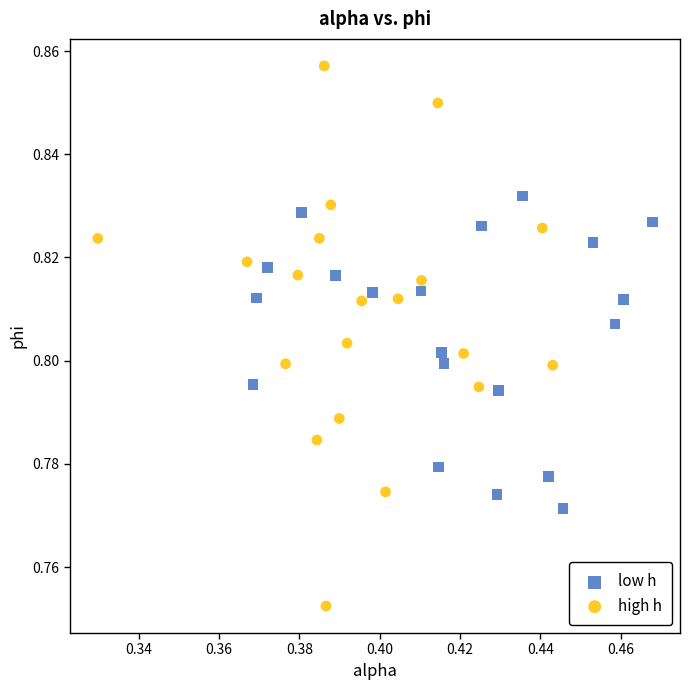

Which series has the widest spread of Y values?

high h